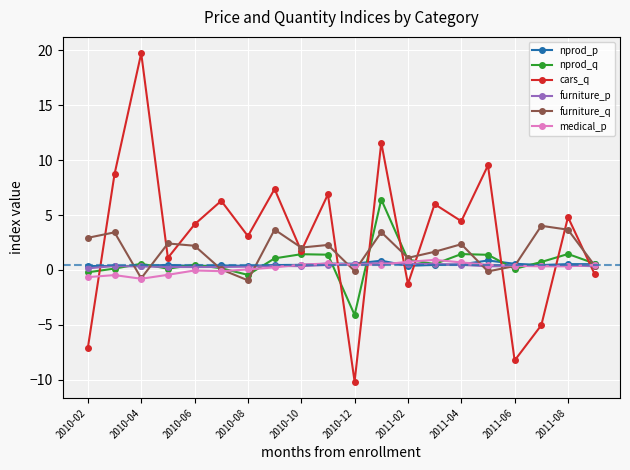

Does the chart have visible grid lines?

Yes